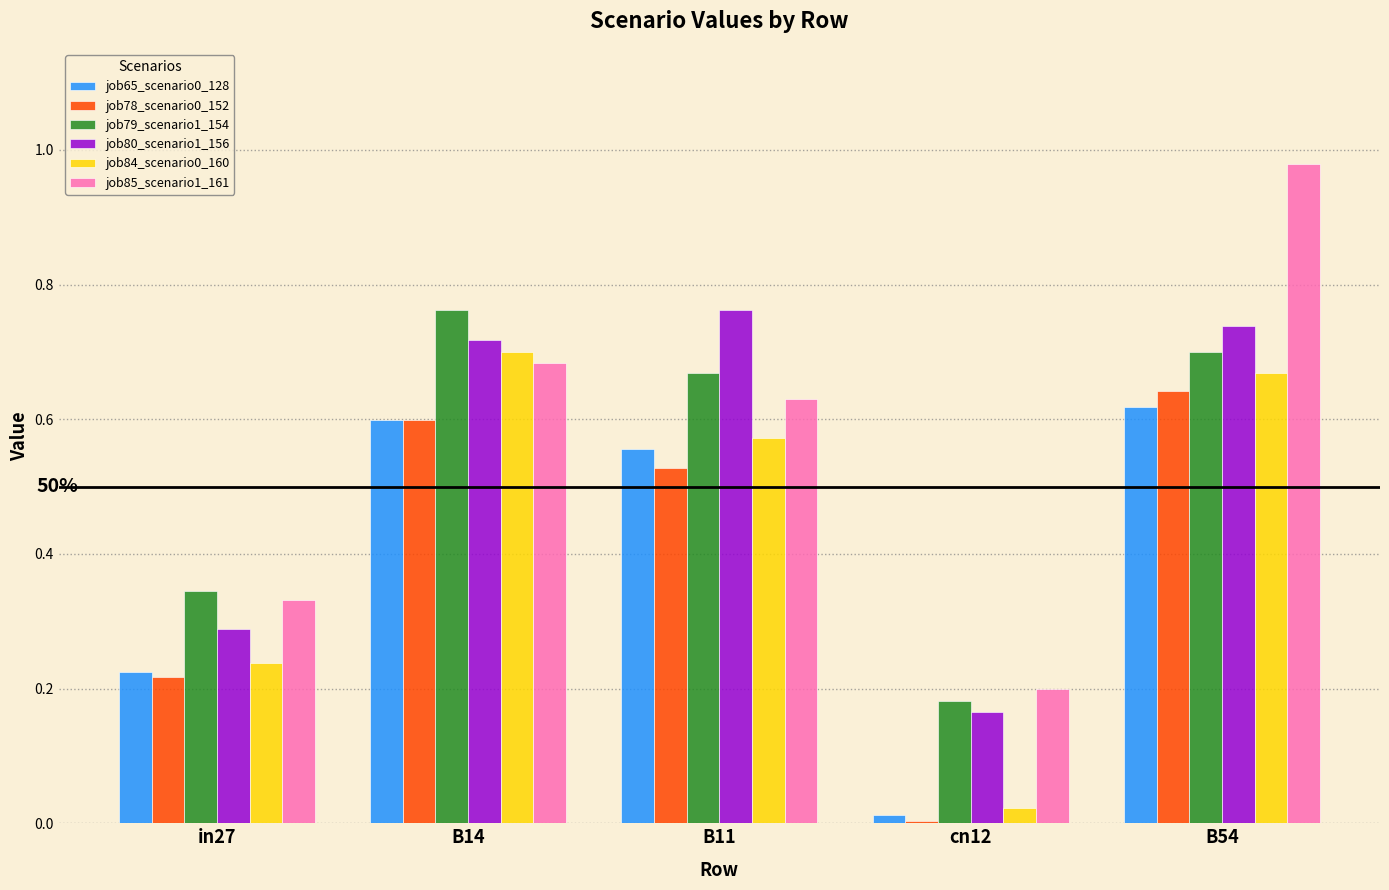

What is the total value across all series at in27?

1.6